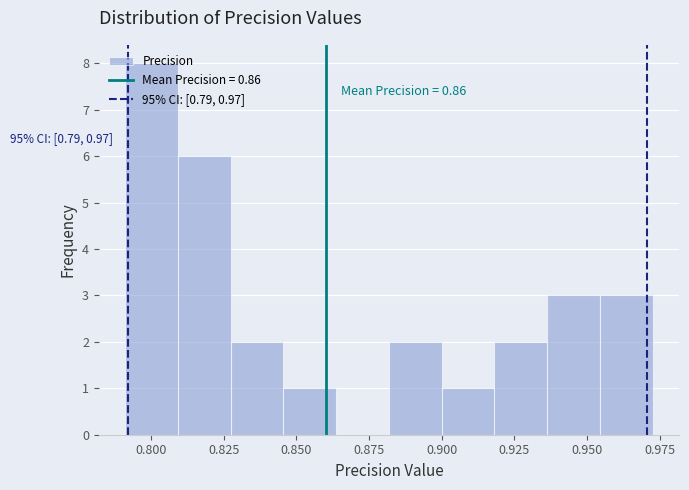

Around what value on the x-axis is the tallest bar? Give the approximate position of its centre, as read against the axis.

0.800